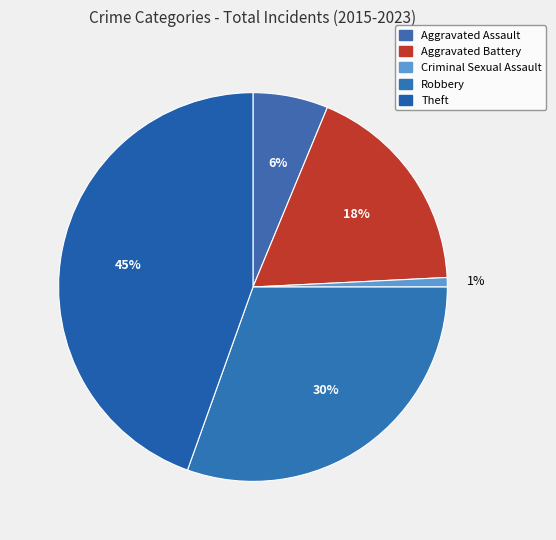

Is it true that Criminal Sexual Assault is 11% of the pie?

False